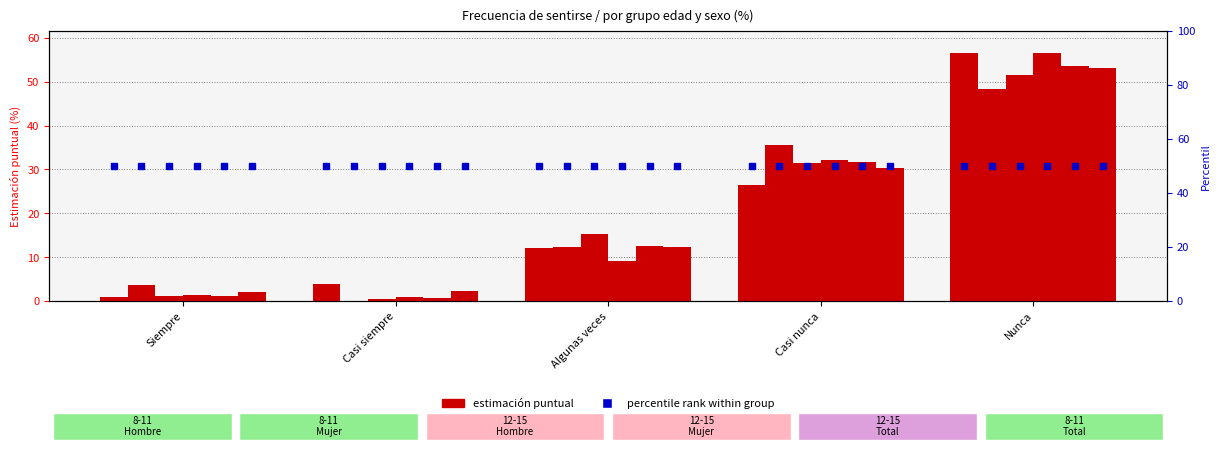

The Hombre (8-11) series shows 56.6 at Nunca. True or false?

True